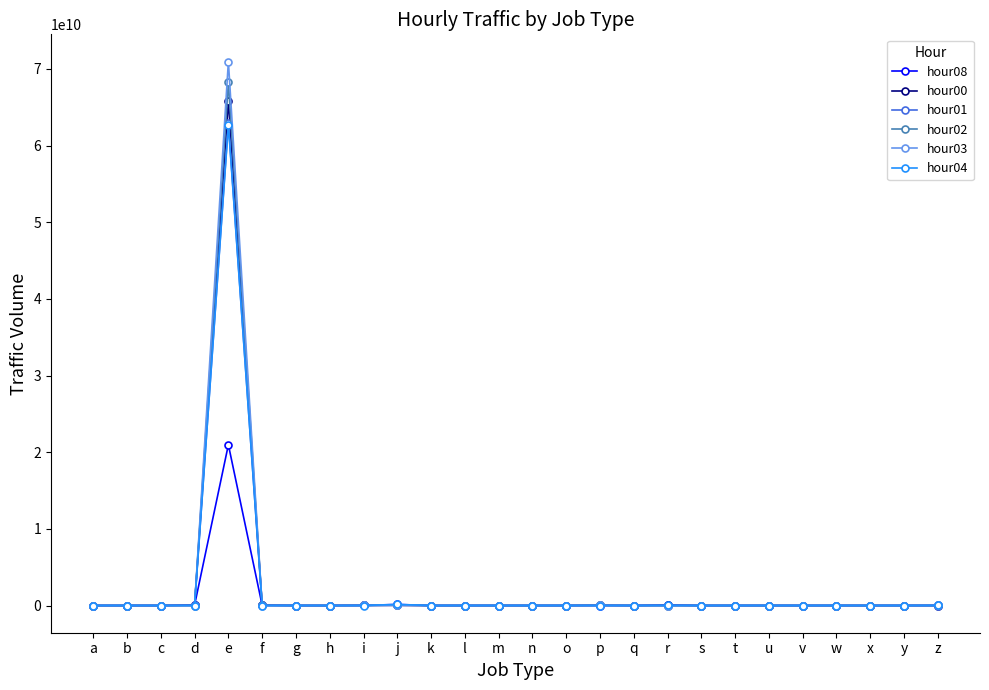

Is it true that hour08 equals 0 at q?

True